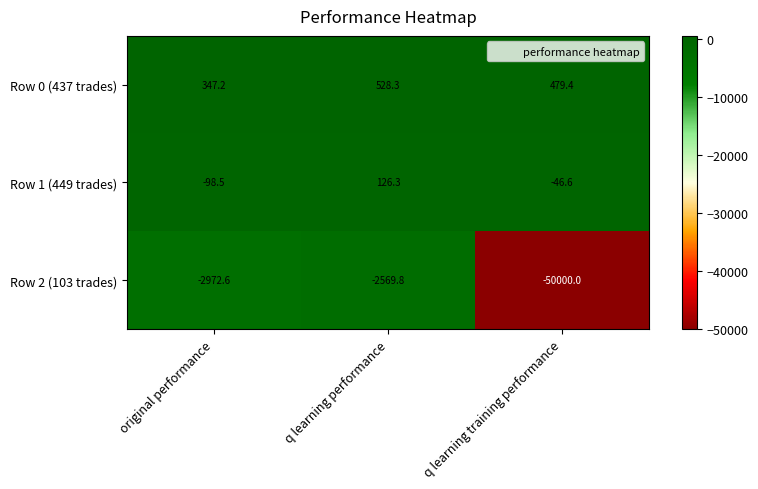

Where is Row 2 (103 trades) nearest to the value -26284?

original performance